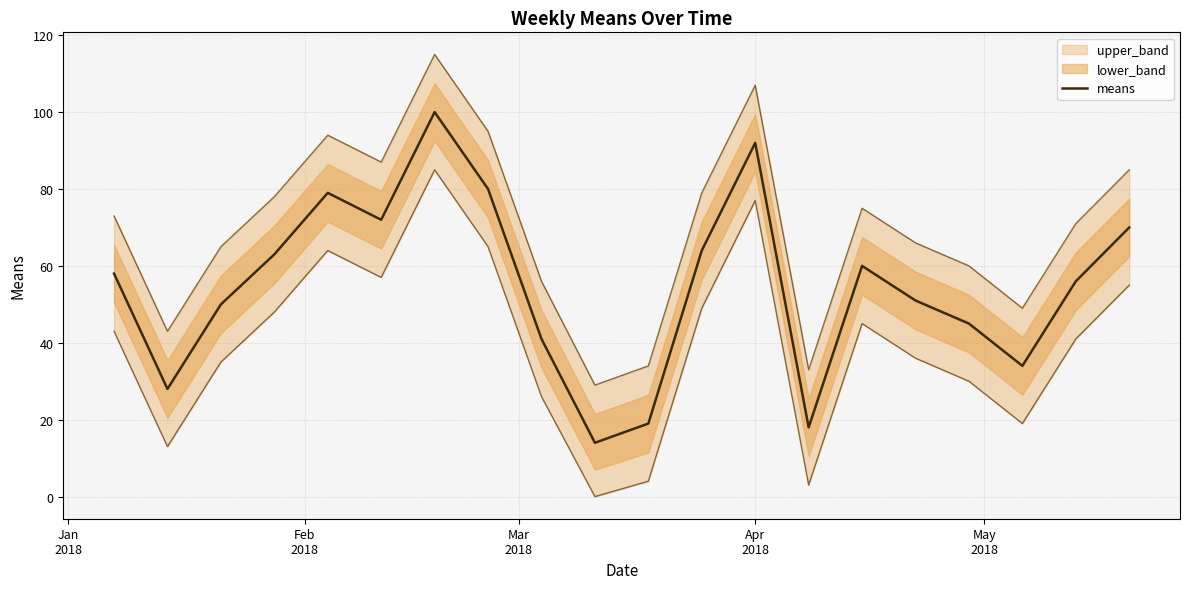

True or false: there are more than 2 points higher than both neighbors.

True